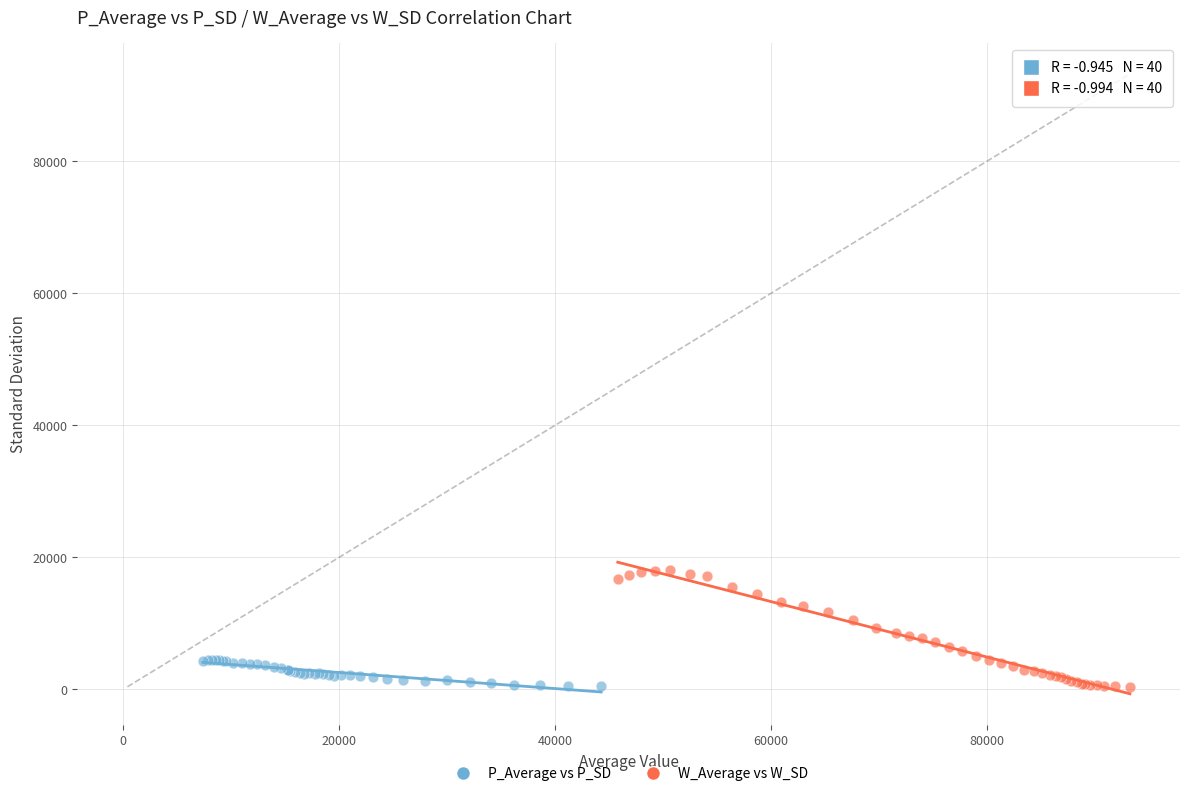

Which series reaches the maximum Y coordinate?

W_Average vs W_SD